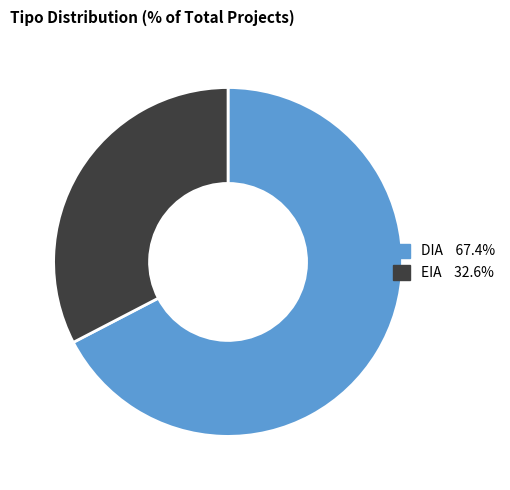

Rank the categories by value from lowest to highest.

EIA, DIA